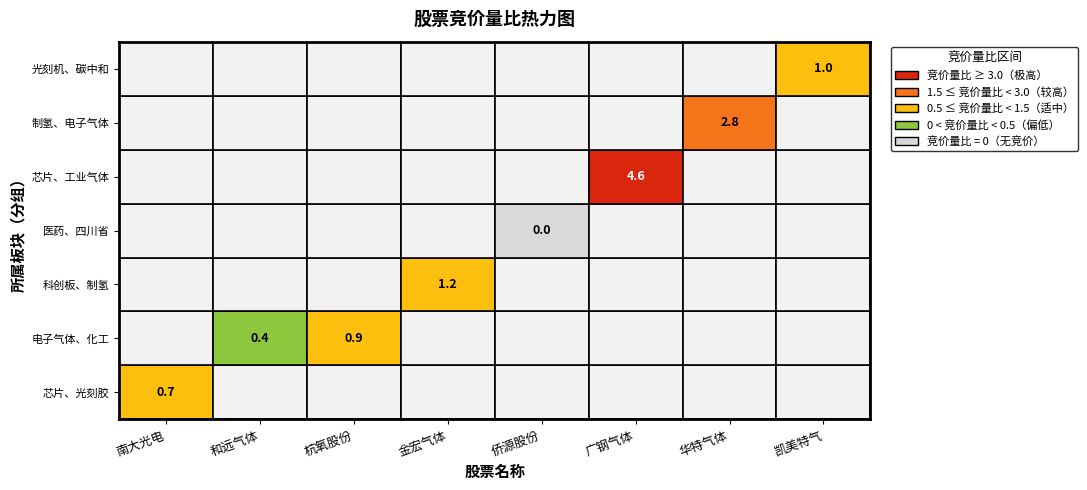

The value at 南大光电 is 0.7. True or false?

True